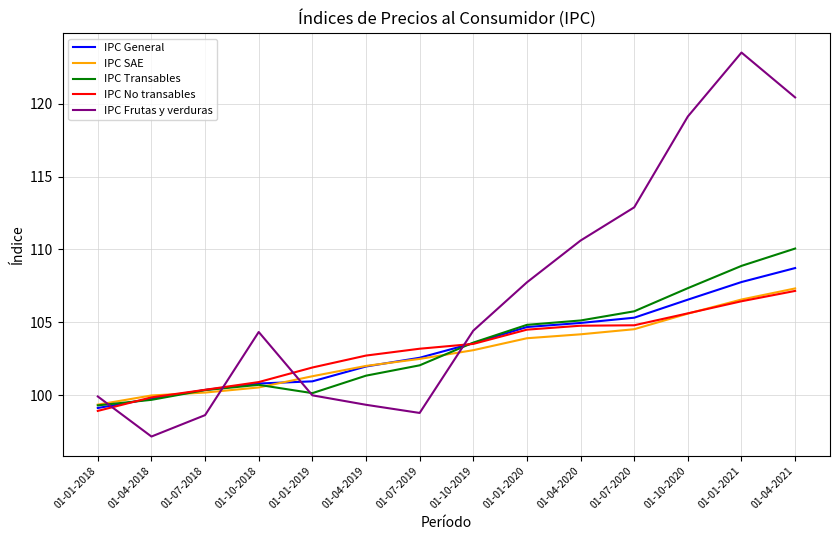

True or false: IPC No transables has more than 2 interior local peaks.

False